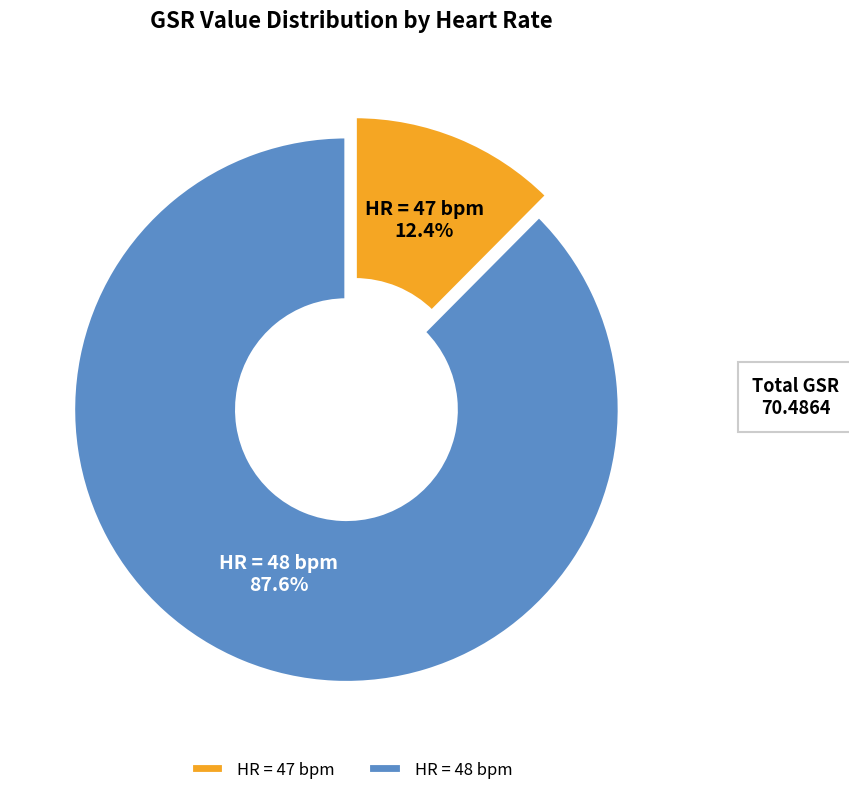

Does HR = 47 bpm account for over 50% of the chart?

No